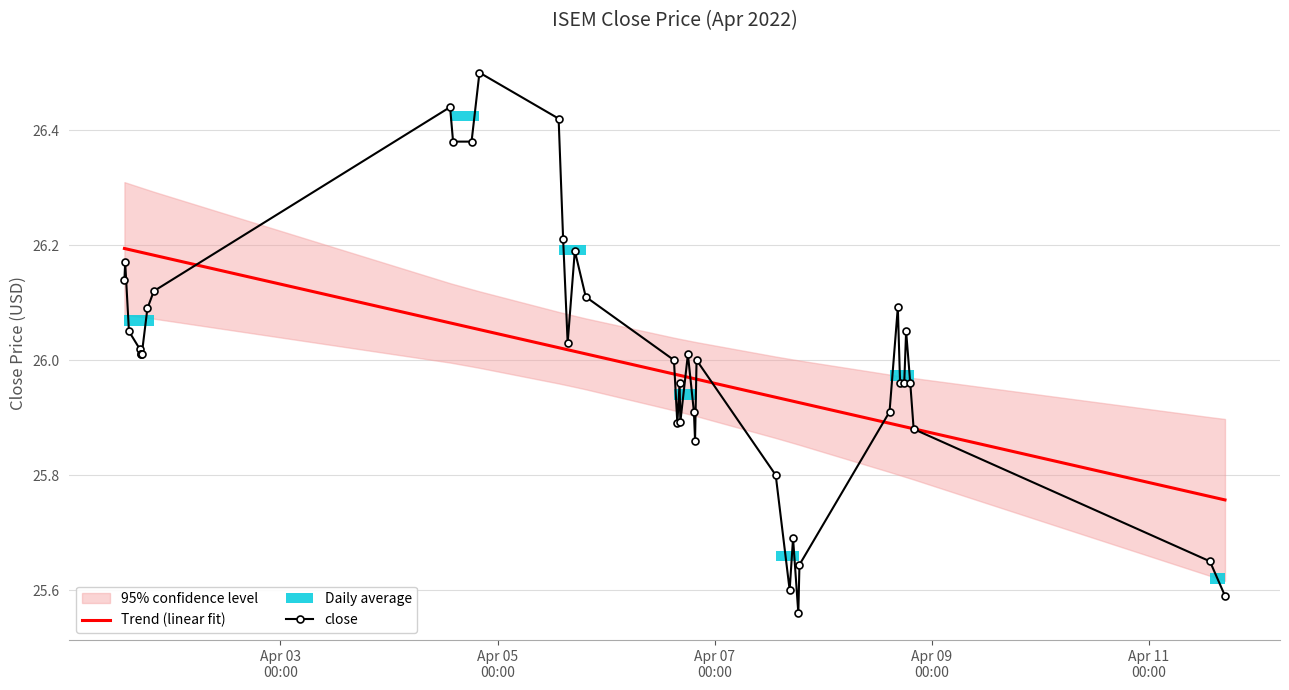

Does the chart have visible grid lines?

Yes